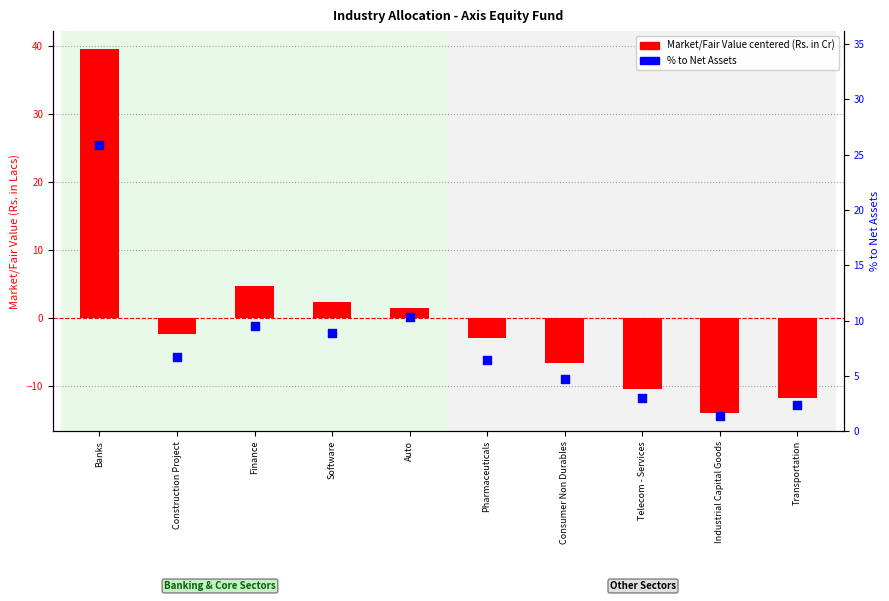

Which series has the largest total across all categories?

% to Net Assets